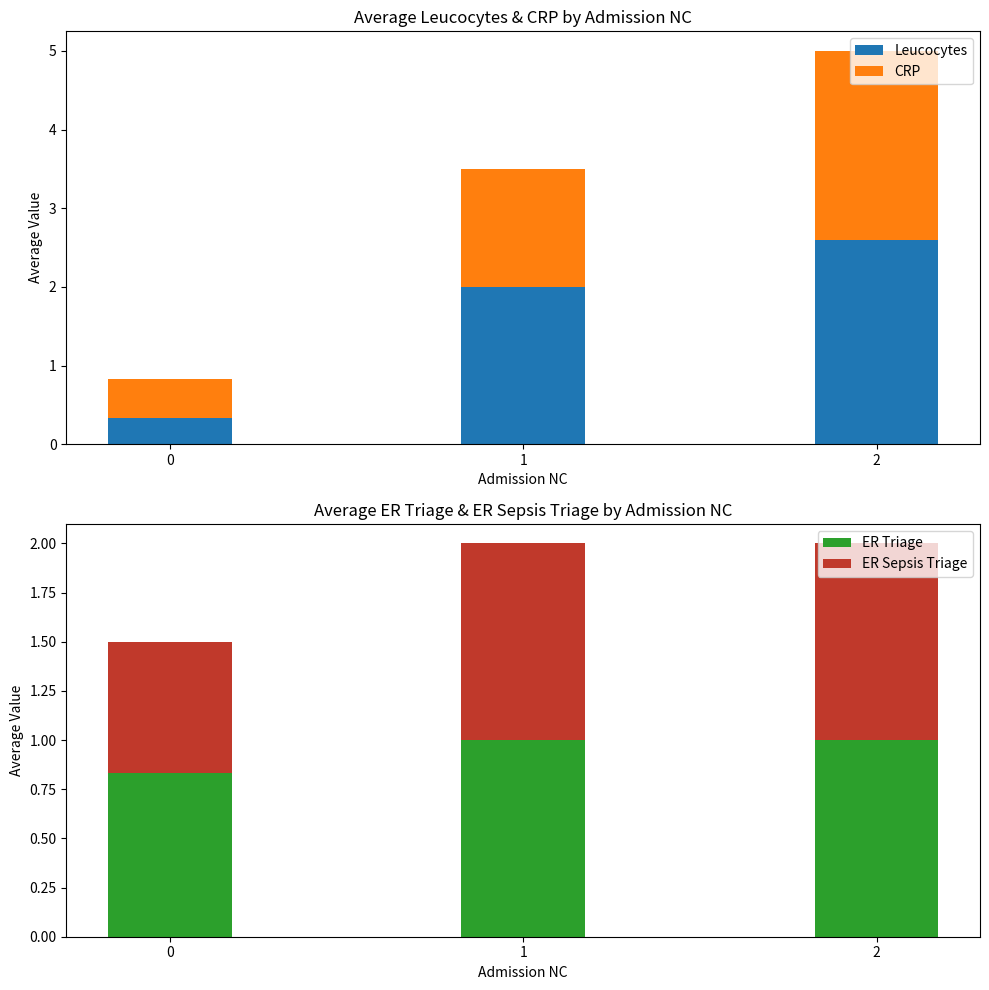

Which series has the largest range (max minus min)?

Leucocytes